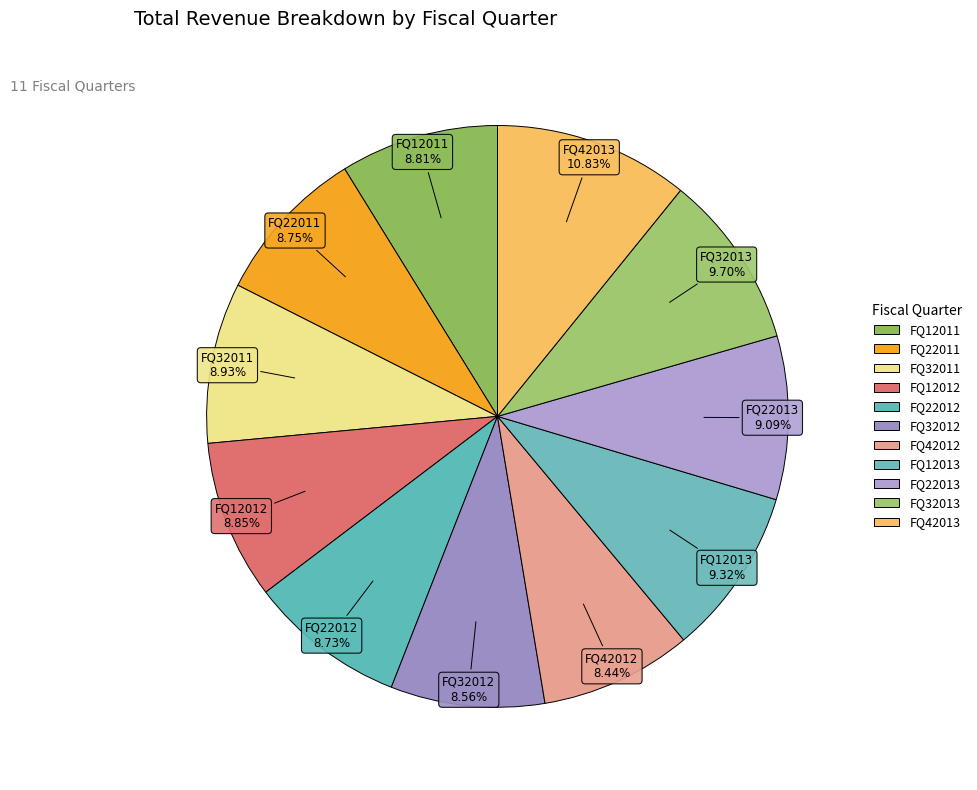

Combined, do FQ32012 and FQ32011 account for over 50%?

No